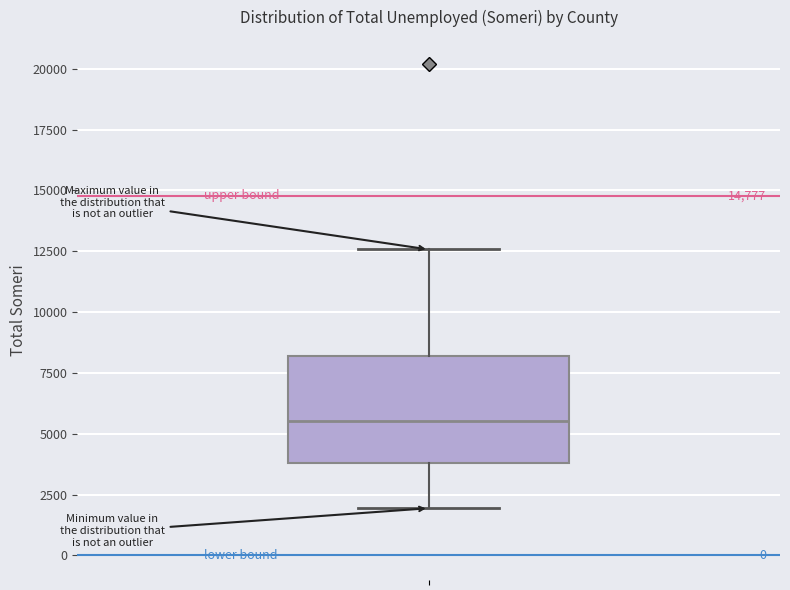

Read this box plot against the y-axis: the position of the median line, the range covered by the box, and the ends of both whiskers. The values are not printed on the chart, so give them approximately, as read against the axis.

median 5500, box 4000 to 8000, whiskers 2000 to 12500